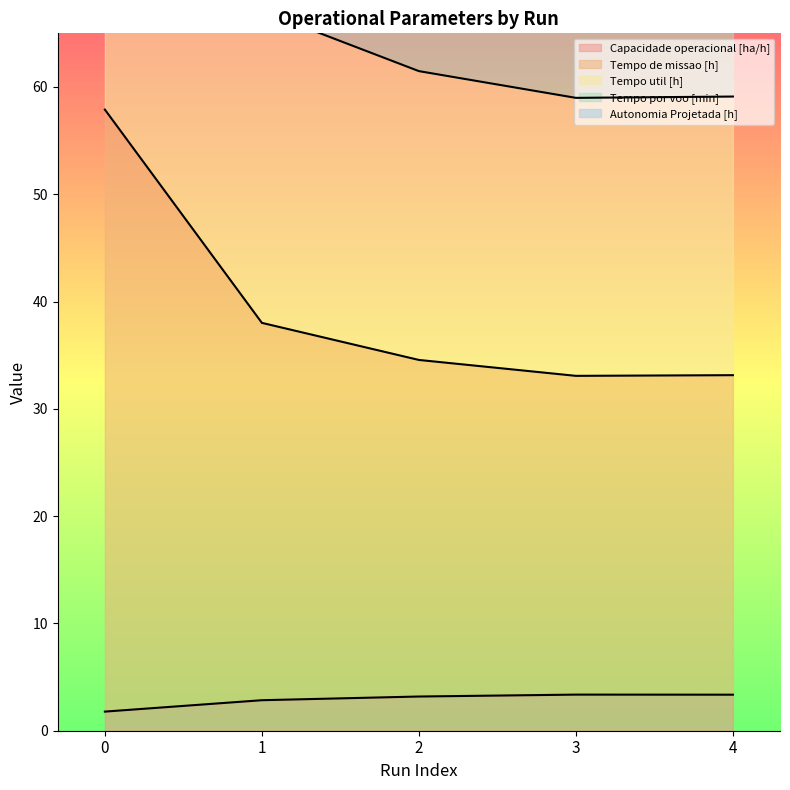

How many data points in Tempo util [h] are above 61?

3